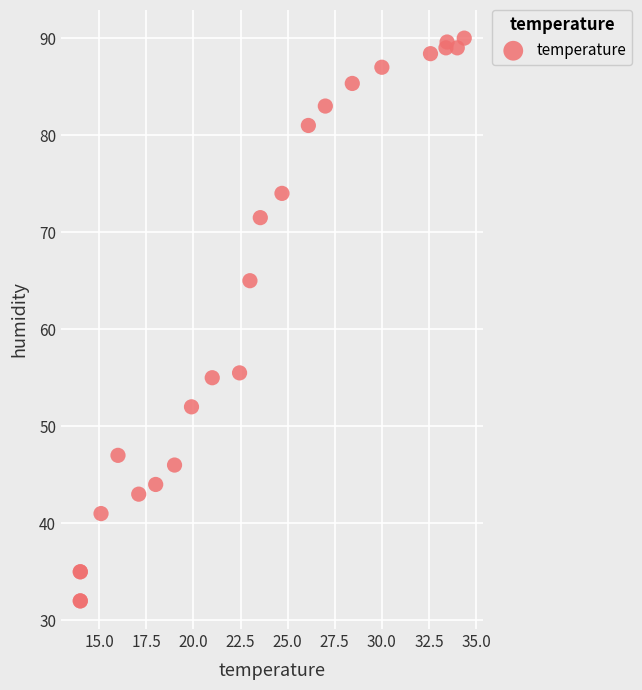

What Y value in the scatter plot is closest to 61?

65.0